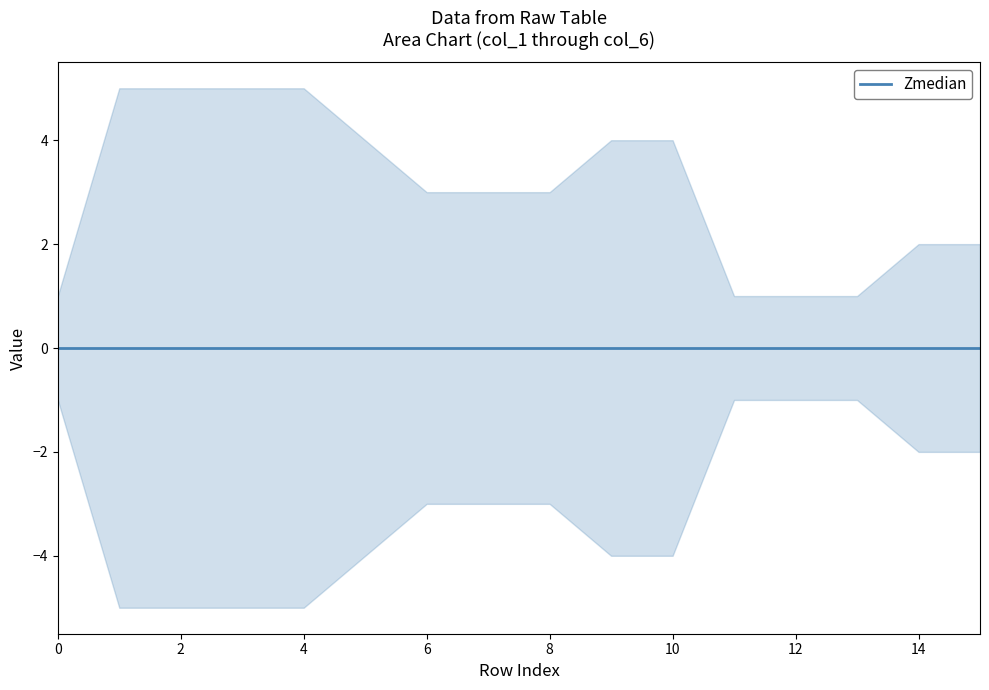

List the series in order of their overall mean, highest first.

upper, median, lower